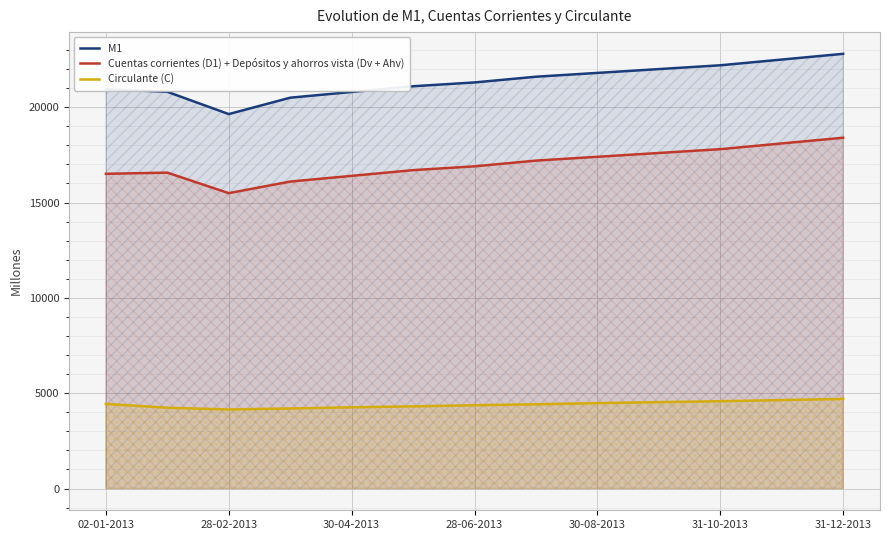

Does the chart display data point markers on the line(s)?

No